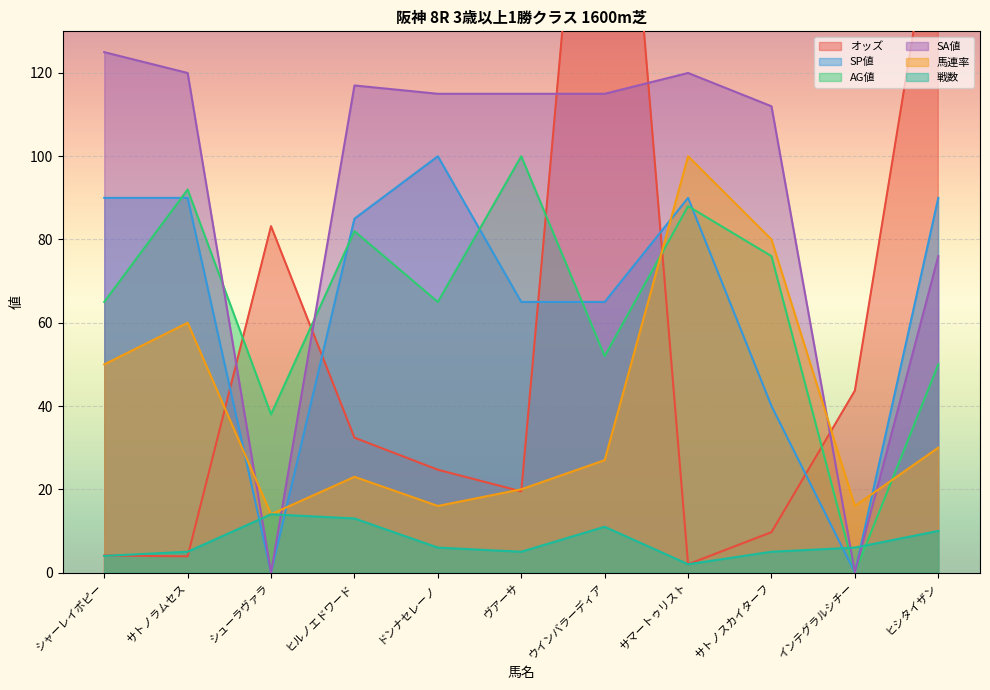

Which category has the highest value across all series?

ウインバラーディア